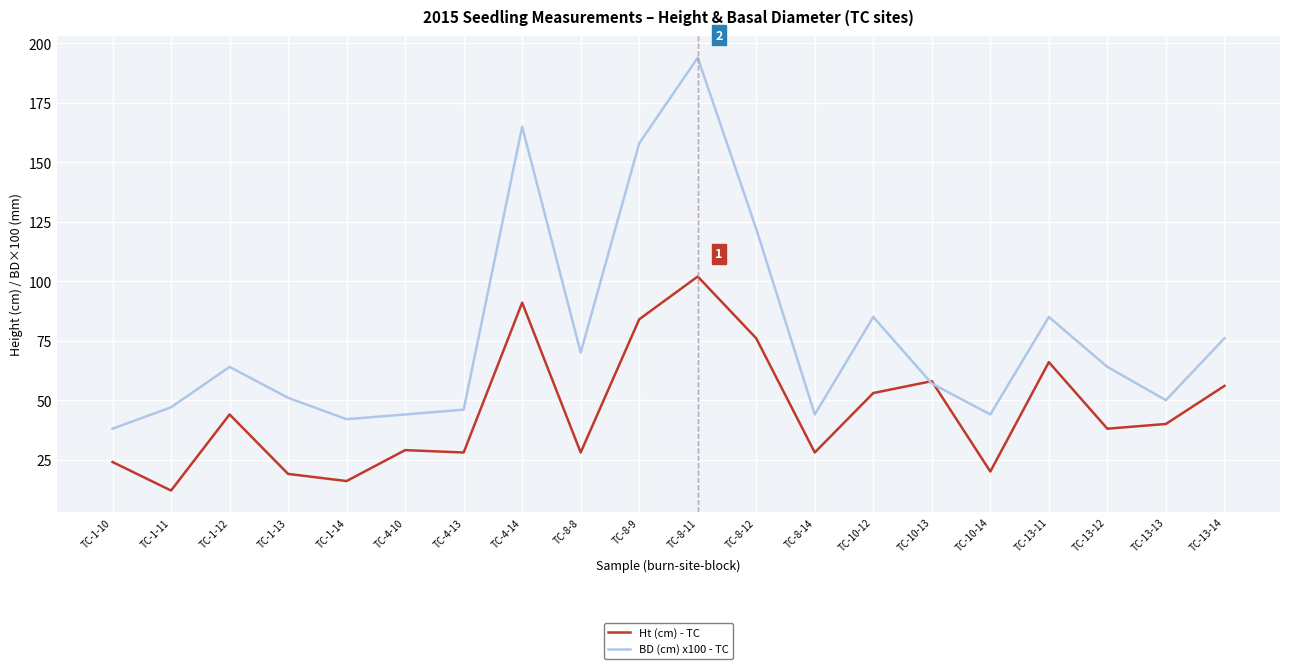

Between TC-1-14 and TC-10-13, which series saw the biggest shift?

Ht (cm) - TC